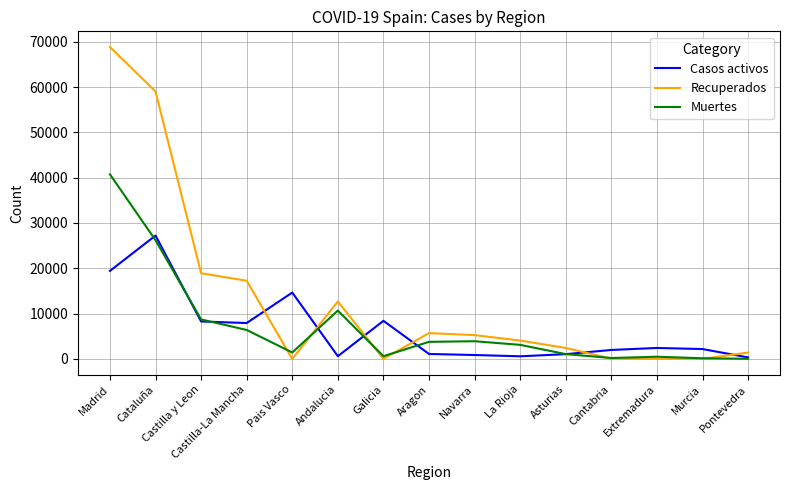

What is the maximum value for Recuperados?

68852